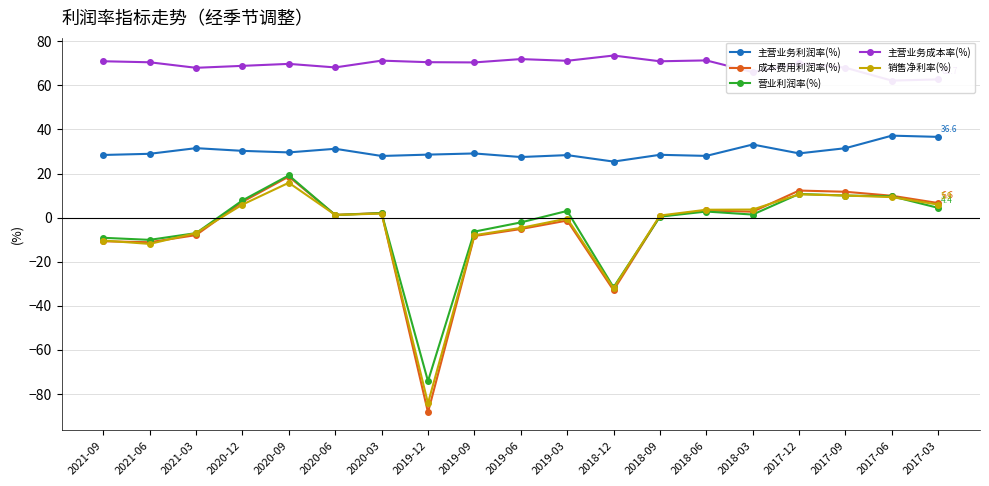

Is the value of 主营业务利润率(%) at 2020-06 greater than the value of 主营业务成本率(%) at 2020-03?

No